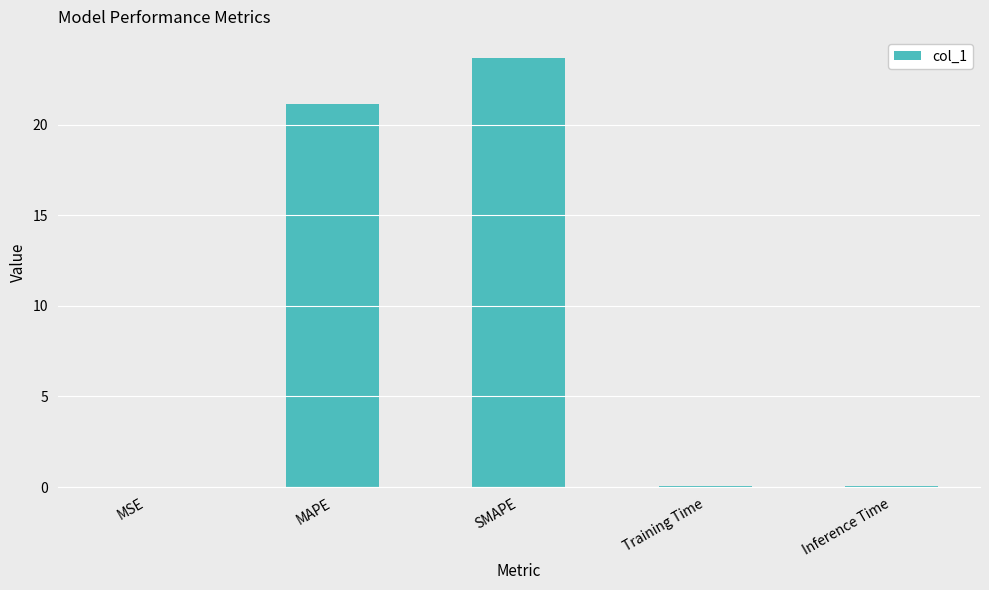

What is the difference between the values at SMAPE and Training Time?

23.6